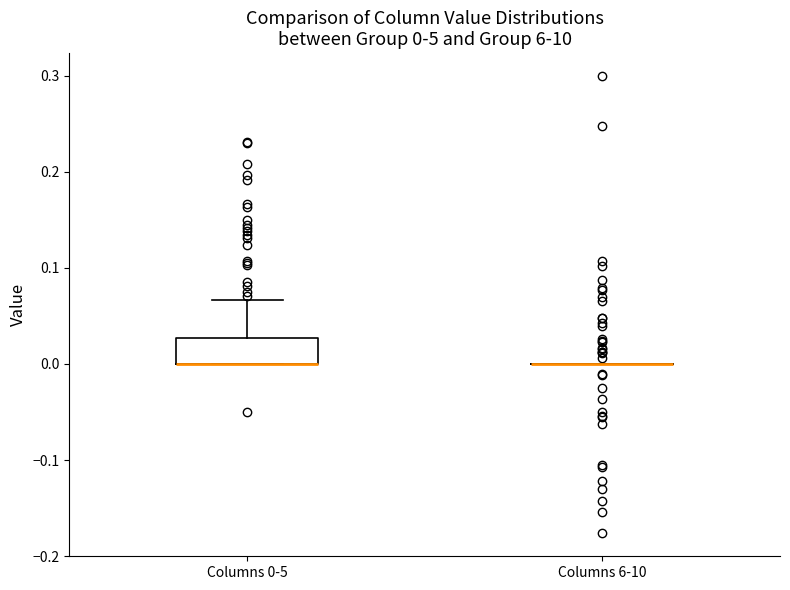

Comparing the boxes themselves (not the whiskers), which one is the tallest?

Columns 0-5